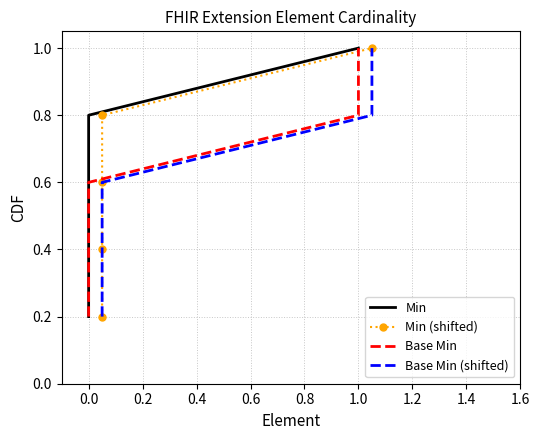

Between −0.2 and 0.6, which series saw the biggest shift?

Min